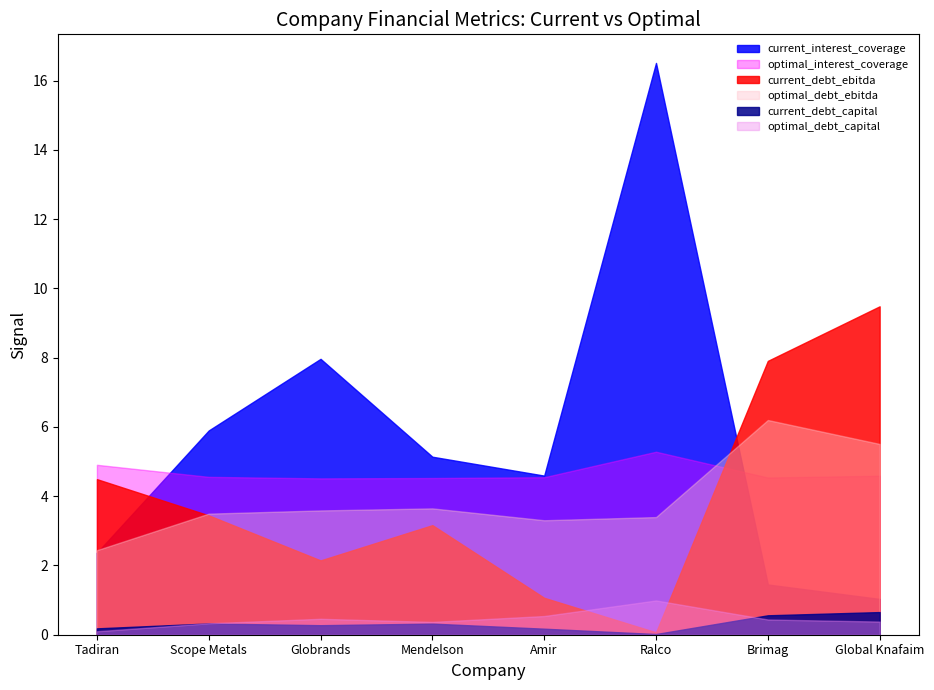

What is the label of the 4th point from the right?

Amir